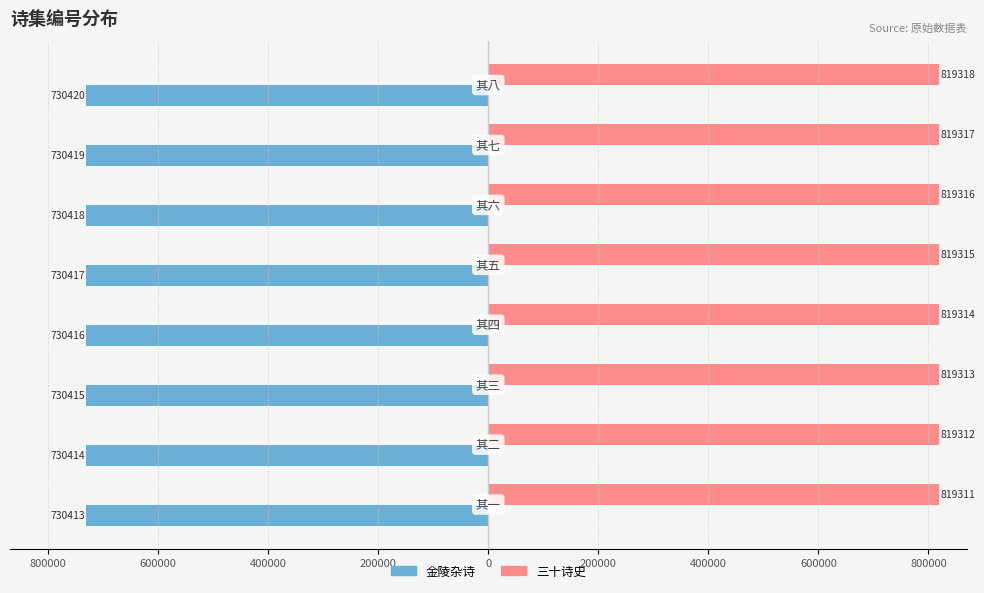

Reading left to right, list all the values displayed in this chart.

金陵杂诗: -730413	-730414	-730415	-730416	-730417	-730418	-730419	-730420
三十诗史: 819311	819312	819313	819314	819315	819316	819317	819318